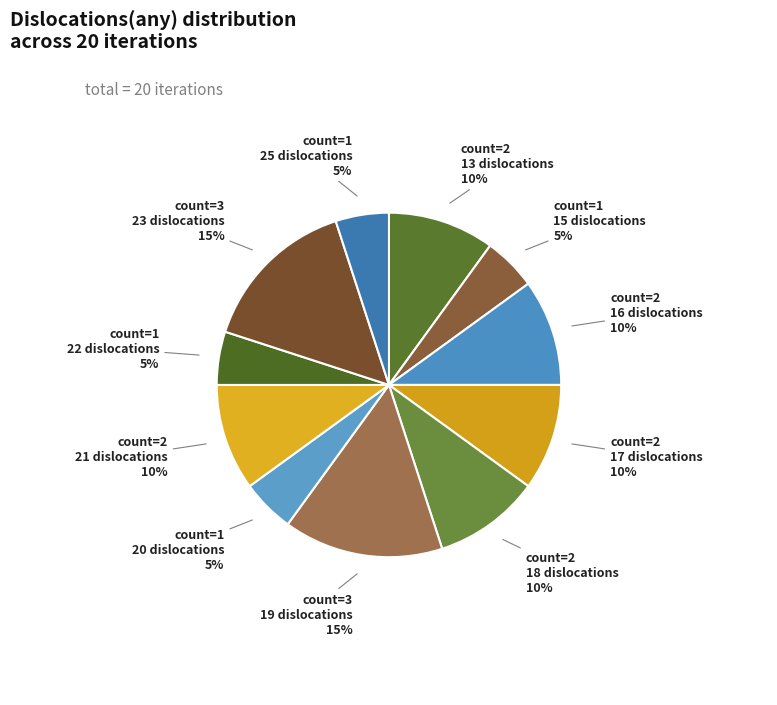

How many slices are in this pie chart?

11